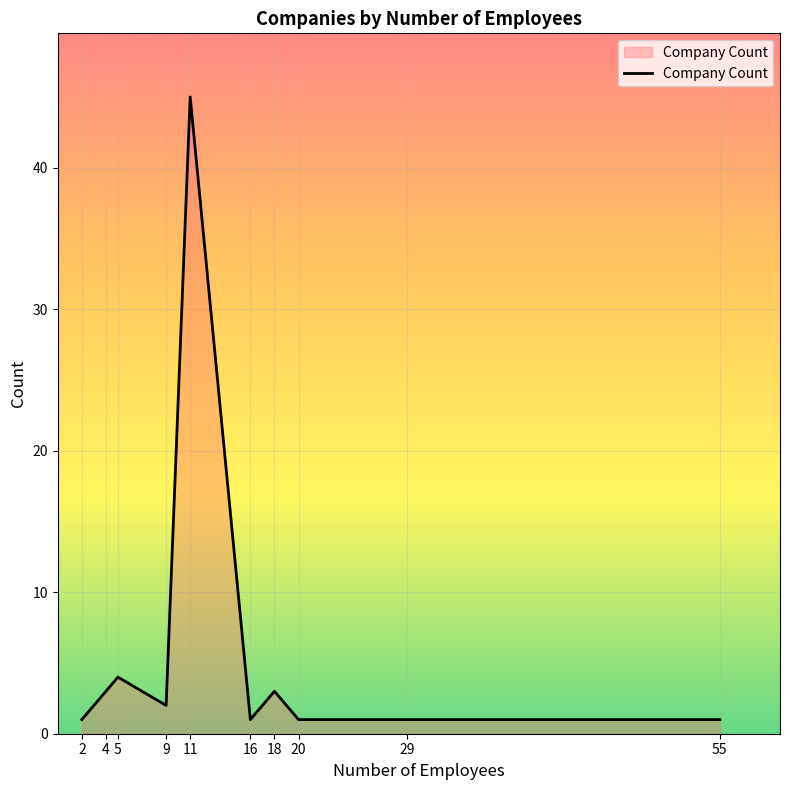

Between 9 and 55, which is larger?

9